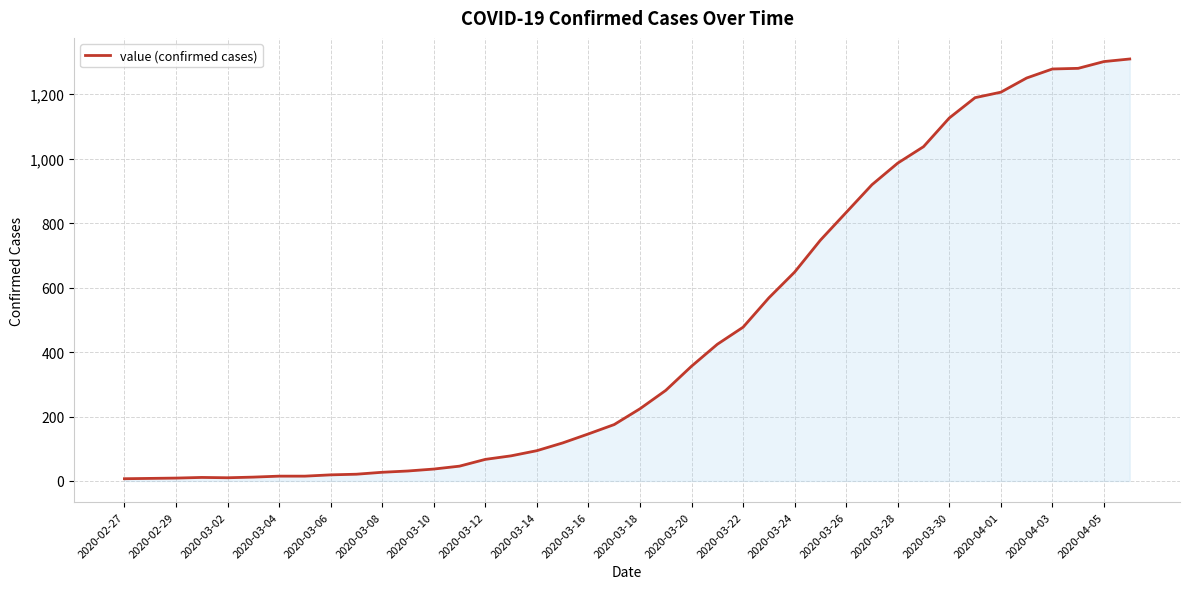

What is the greatest value displayed?

1309